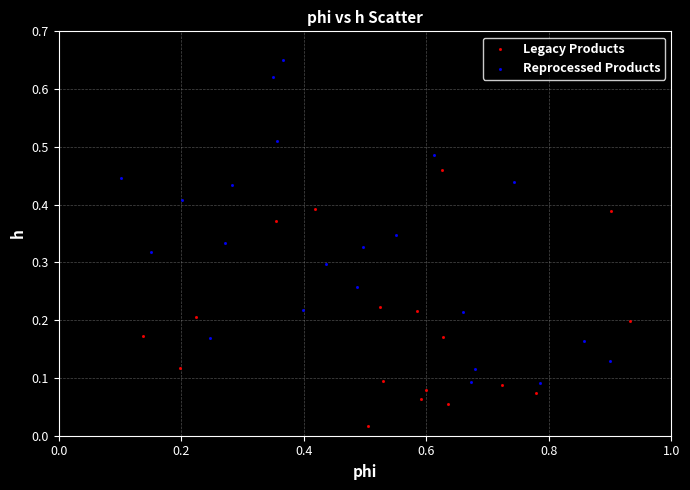

Which series has the largest Y range (max minus min)?

Reprocessed Products